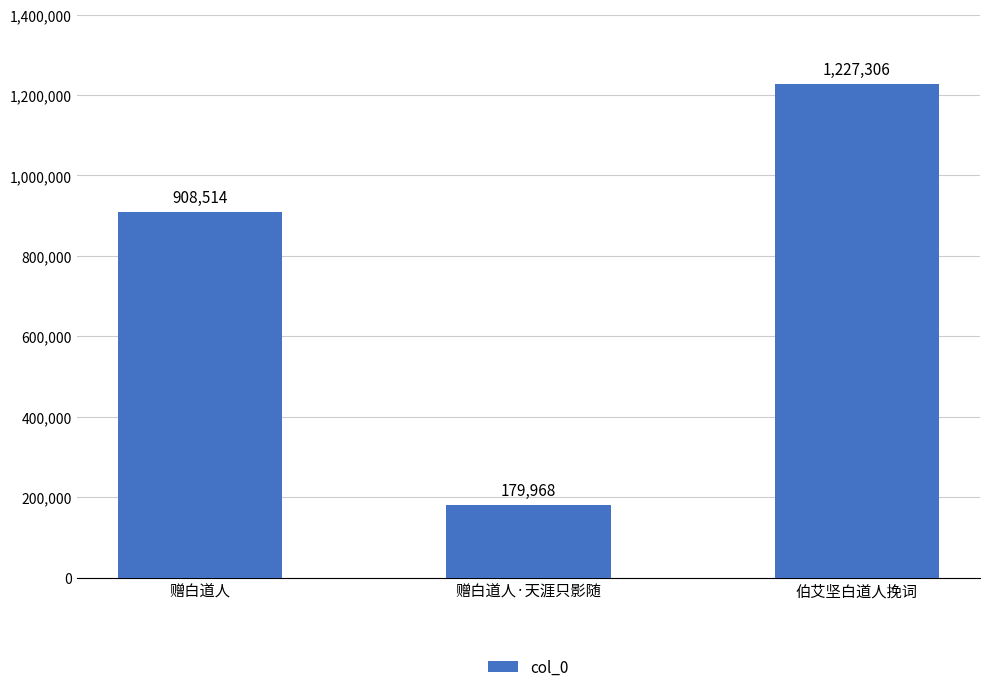

How many bars are there in total?

3